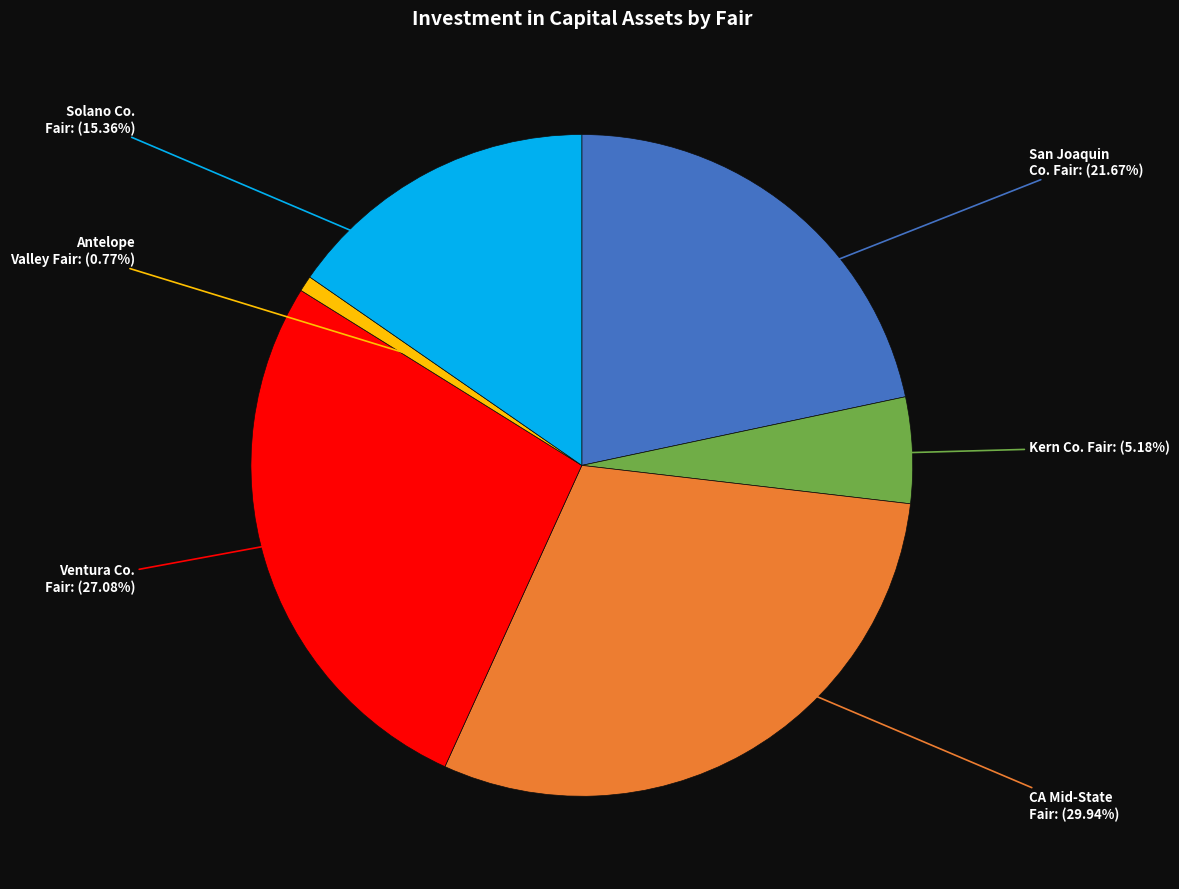

What is the smallest slice in the pie chart?

Antelope Valley Fair